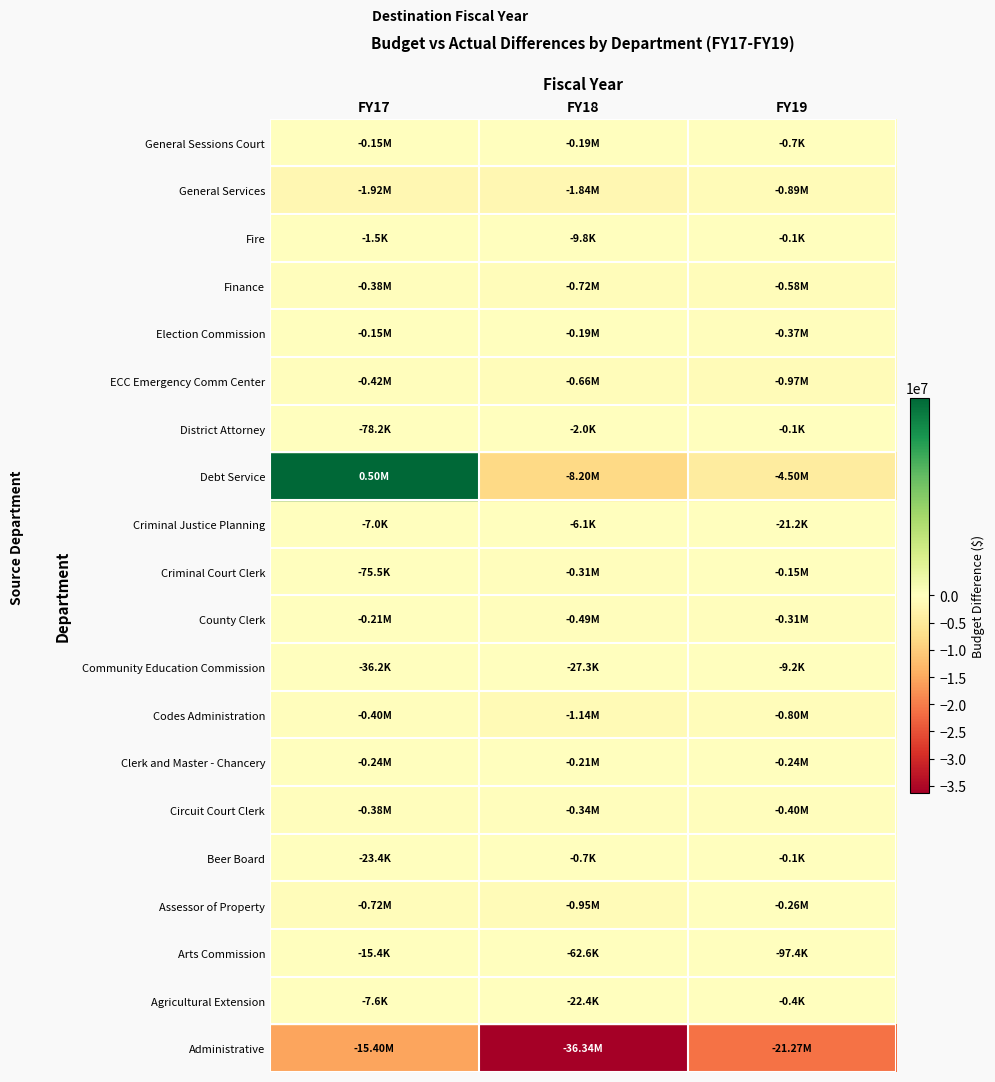

At which category is the sum across all series the highest?

FY17